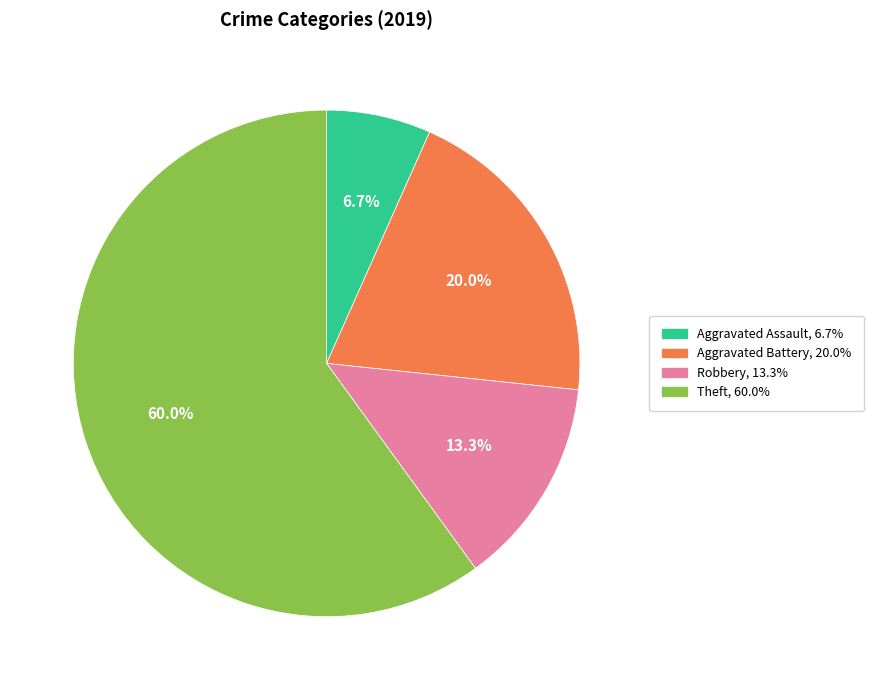

How many slices are in this pie chart?

4